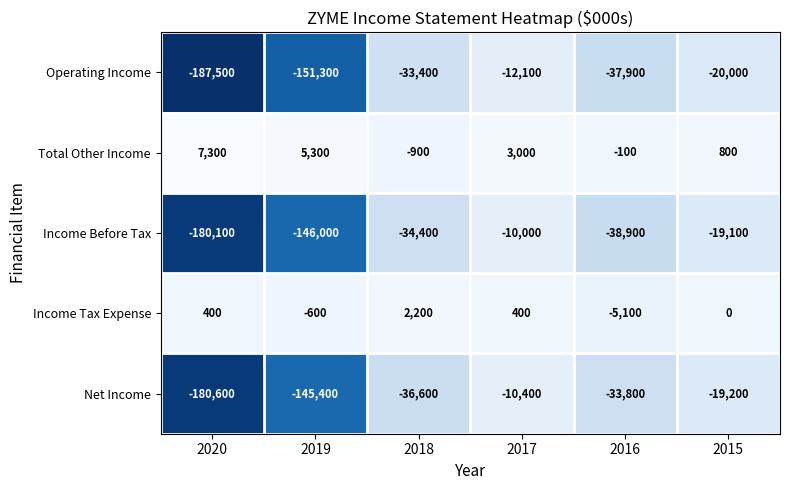

List the series in order of their peak value, lowest first.

Operating Income, Net Income, Income Before Tax, Income Tax Expense, Total Other Income